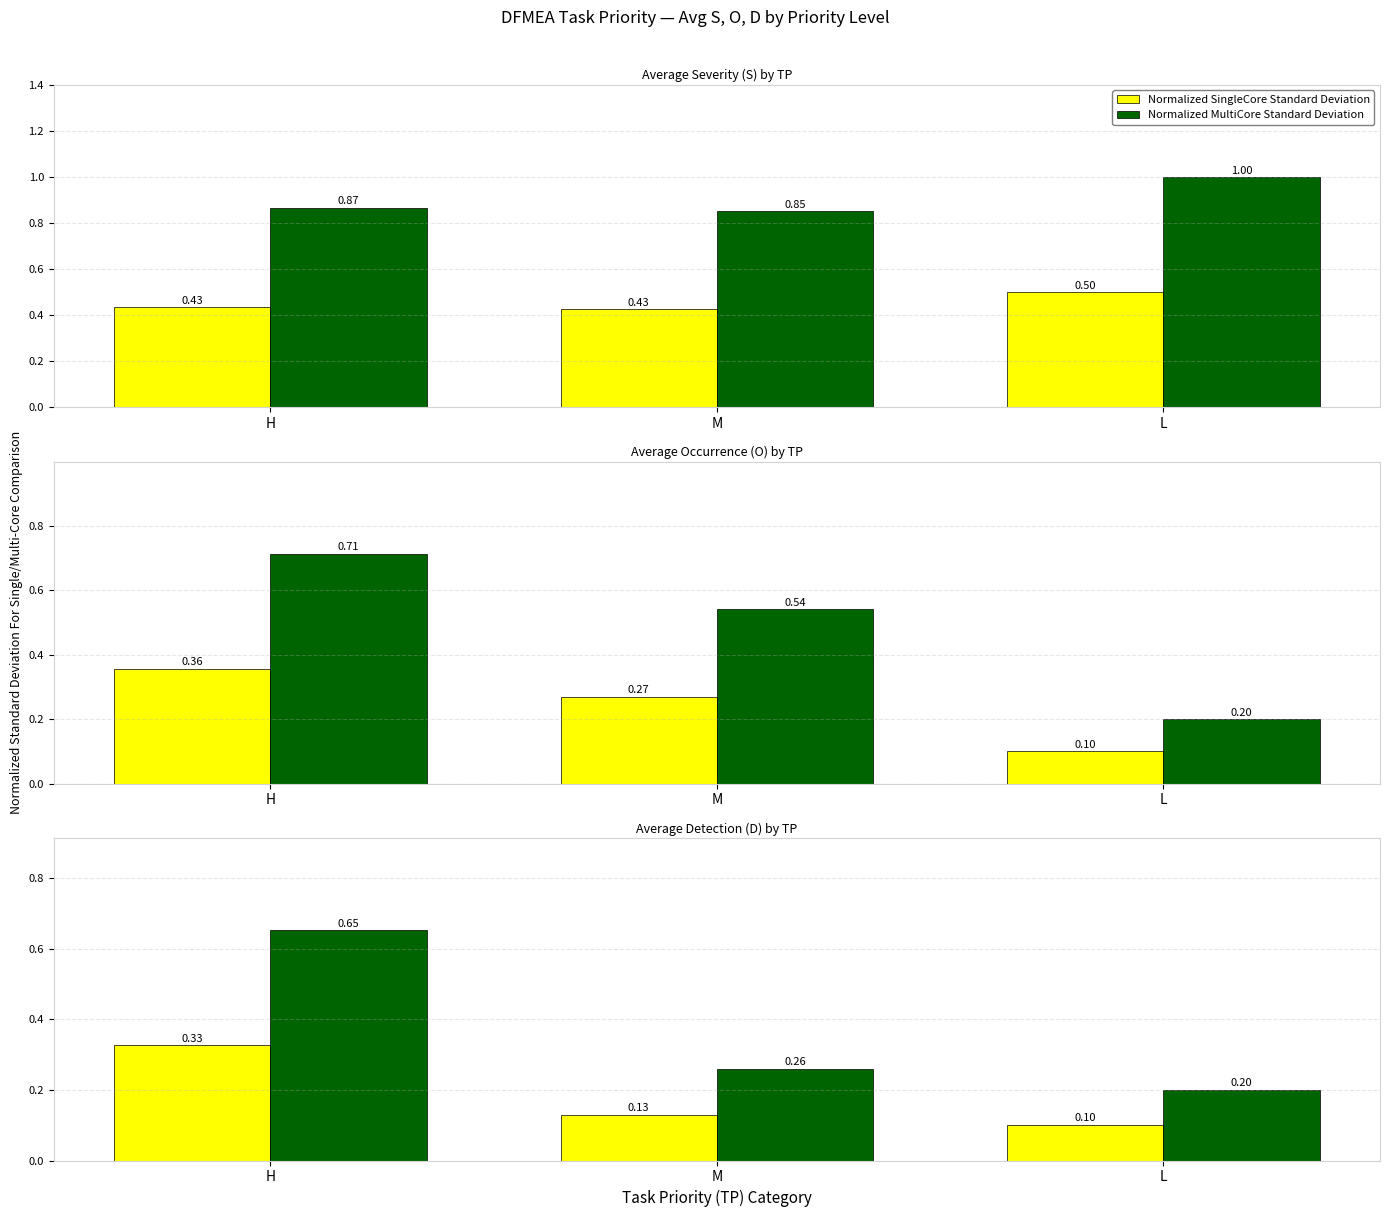

What position from the right is L?

1